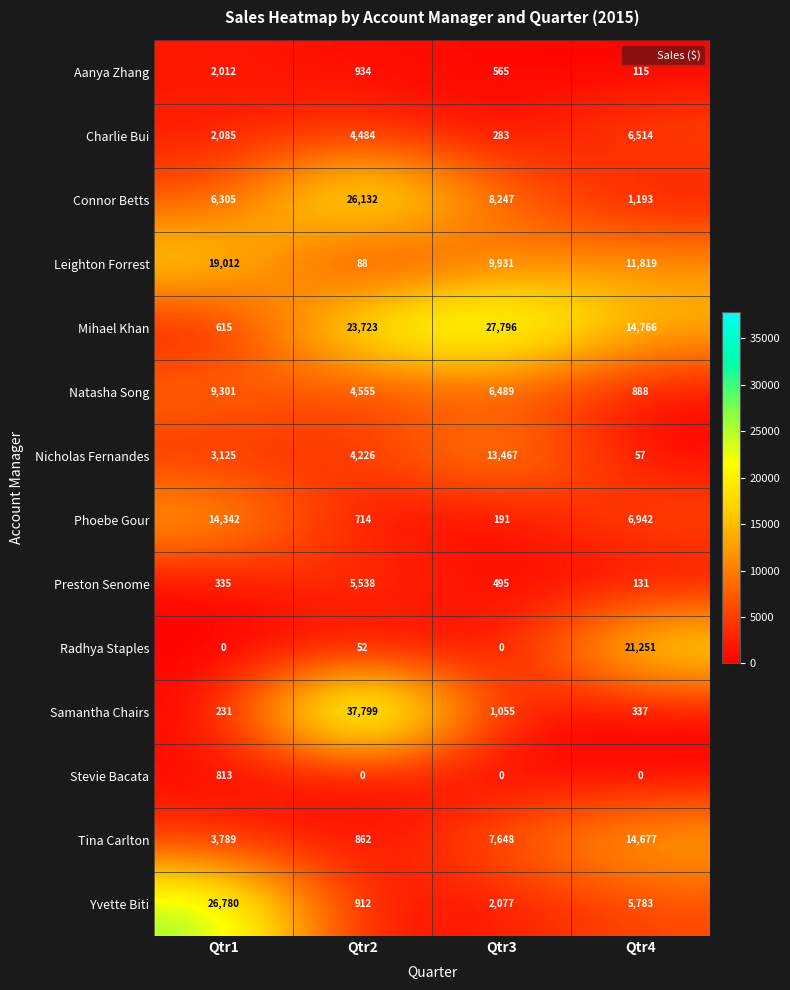

At how many categories does at least one series exceed 22656?

3